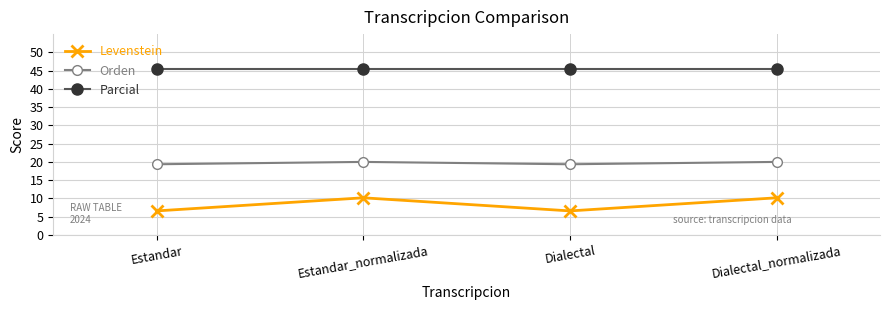

Reading right to left, list all the values displayed in this chart.

Levenstein: Dialectal_normalizada=10.2	Dialectal=6.6	Estandar_normalizada=10.2	Estandar=6.6
Orden: Dialectal_normalizada=20.0	Dialectal=19.4	Estandar_normalizada=20.0	Estandar=19.4
Parcial: Dialectal_normalizada=45.5	Dialectal=45.5	Estandar_normalizada=45.5	Estandar=45.5